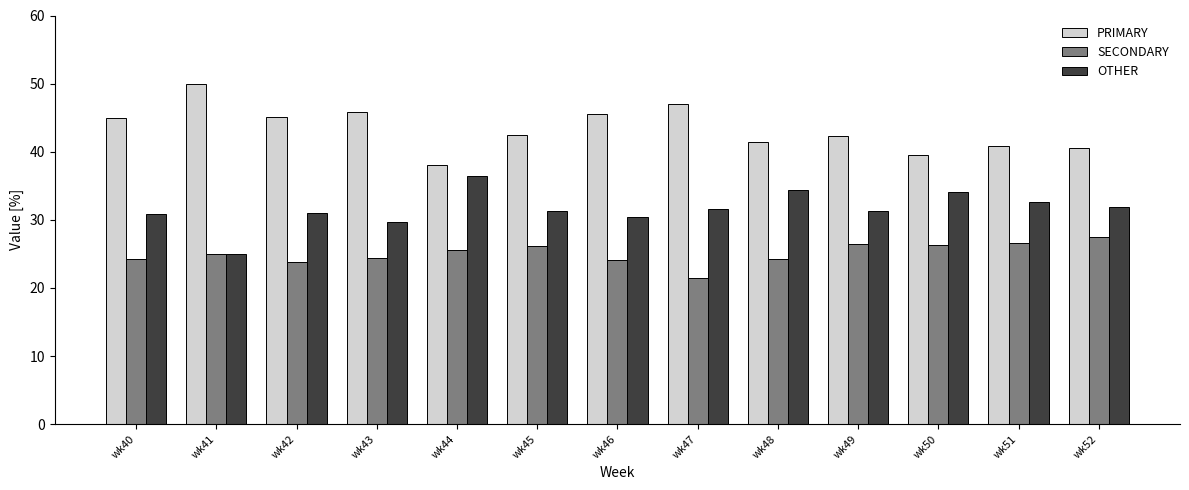

Rank the series by their average value, from lowest to highest.

SECONDARY, OTHER, PRIMARY